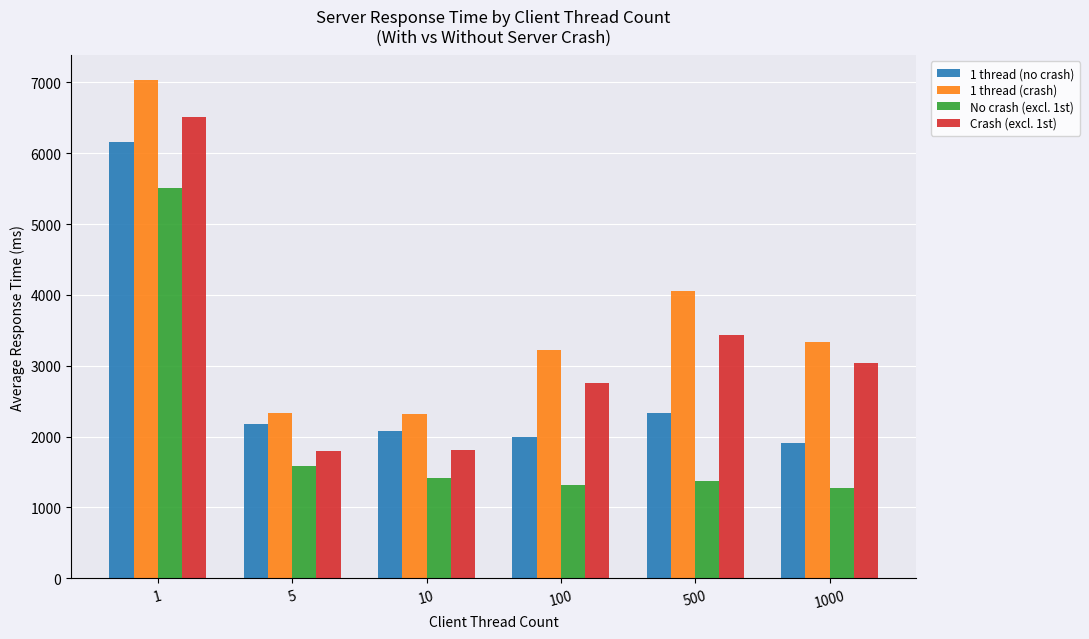

At which category is the sum across all series the highest?

1